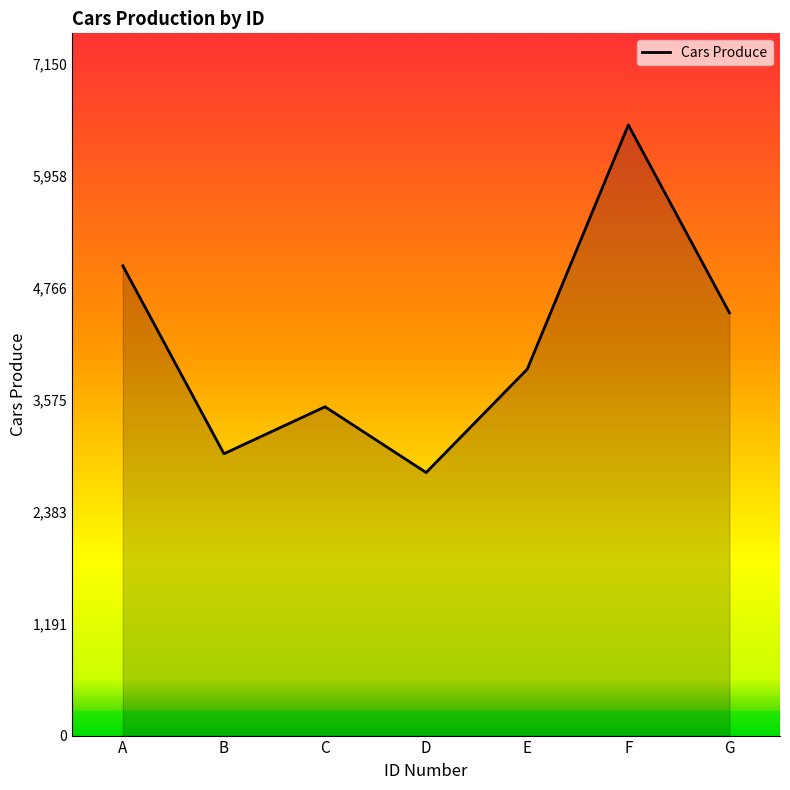

Reading left to right, list all the values displayed in this chart.

5000	3000	3500	2800	3900	6500	4500